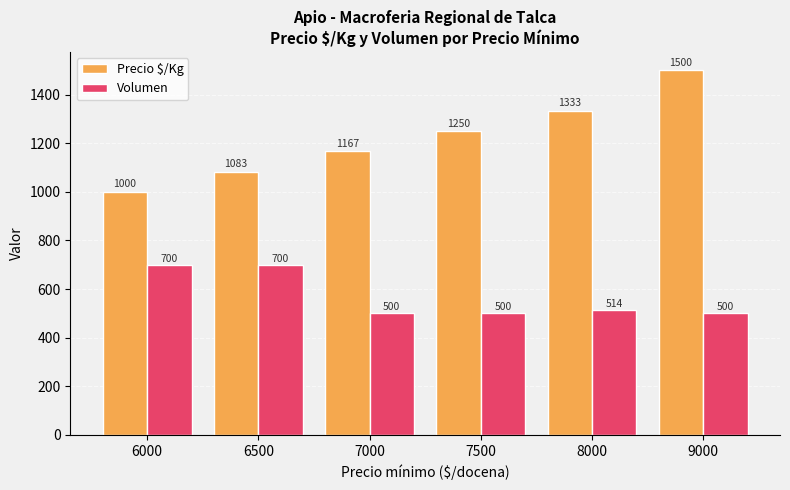

At which label does Volumen first exceed 514?

6000